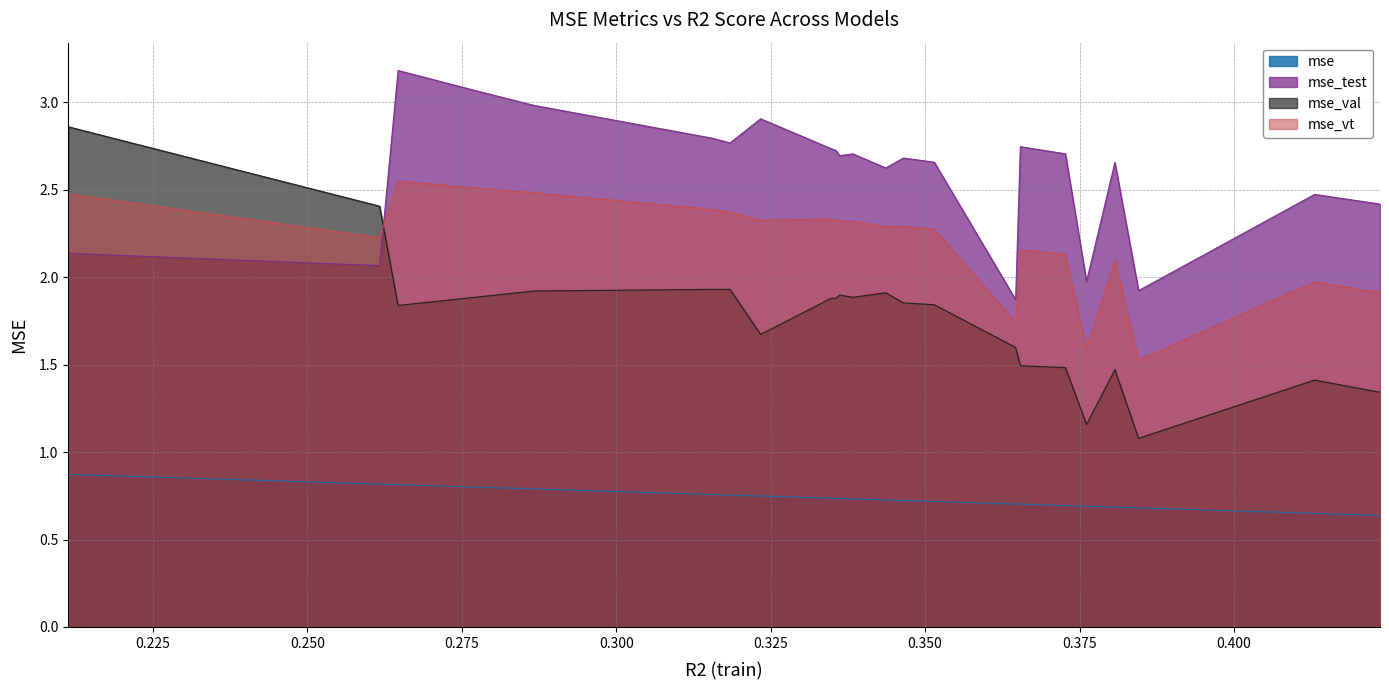

Which series has the largest range (max minus min)?

mse_val